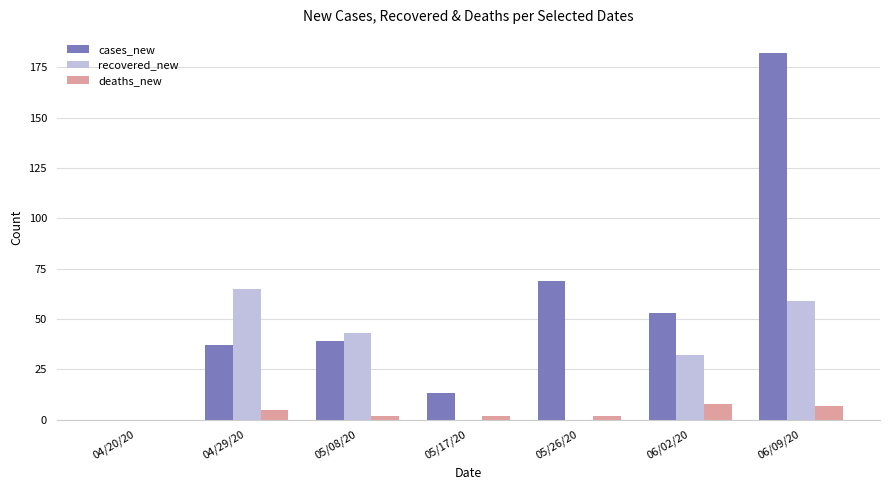

How many groups of bars are there?

7